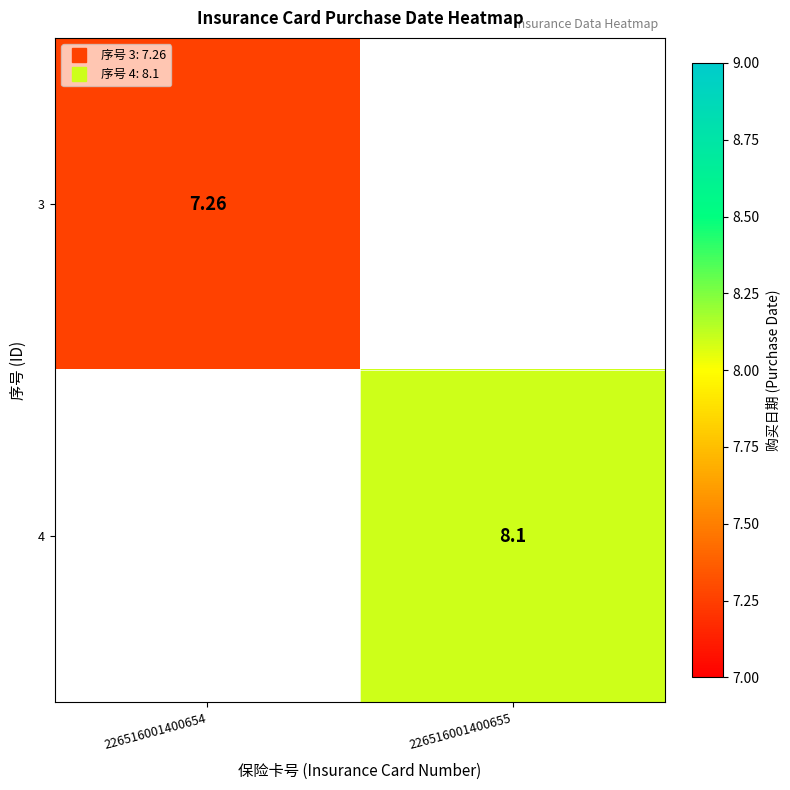

At which category does the chart reach its peak across all series?

226516001400655